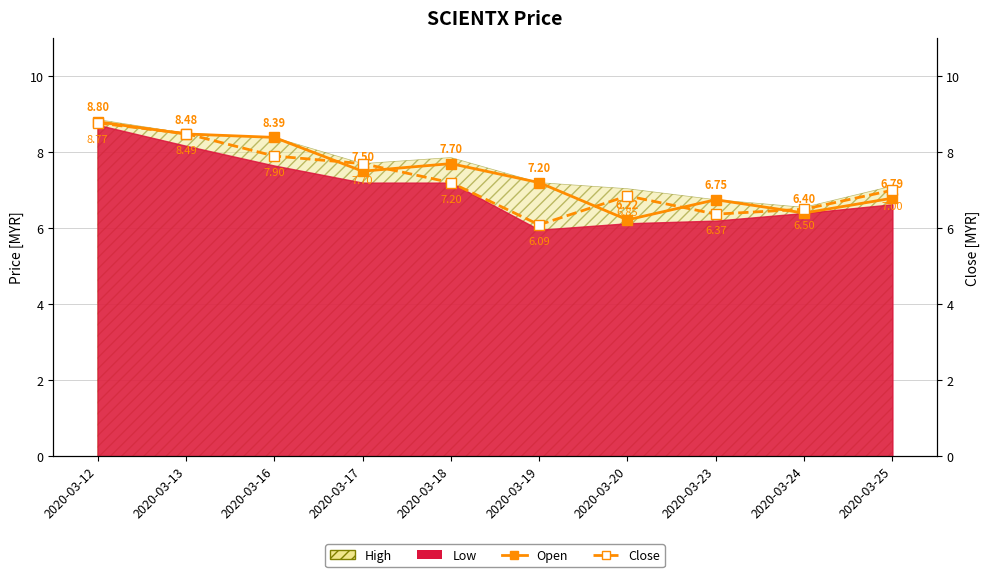

At which category is the sum across all series the highest?

2020-03-12